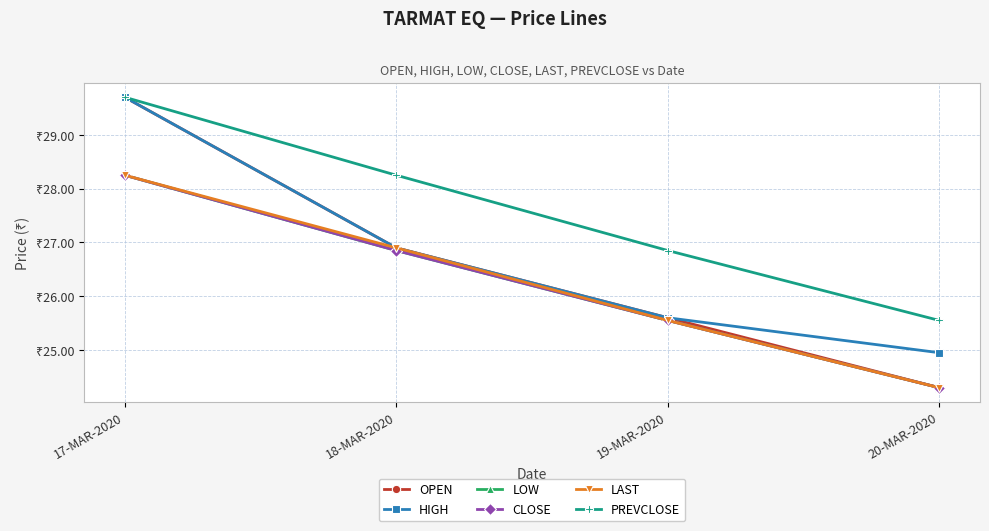

True or false: LAST and OPEN intersect in this chart.

False